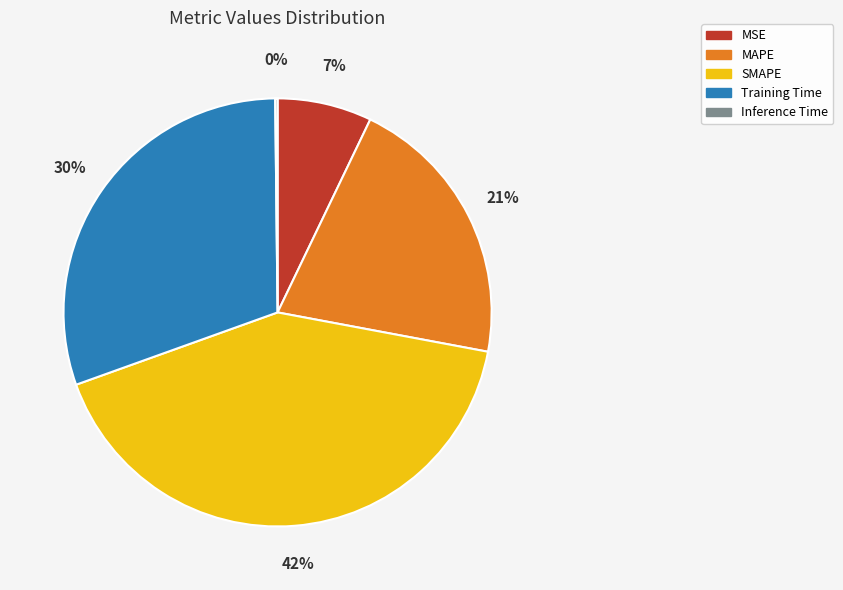

Is there any slice that represents more than half of the pie?

No